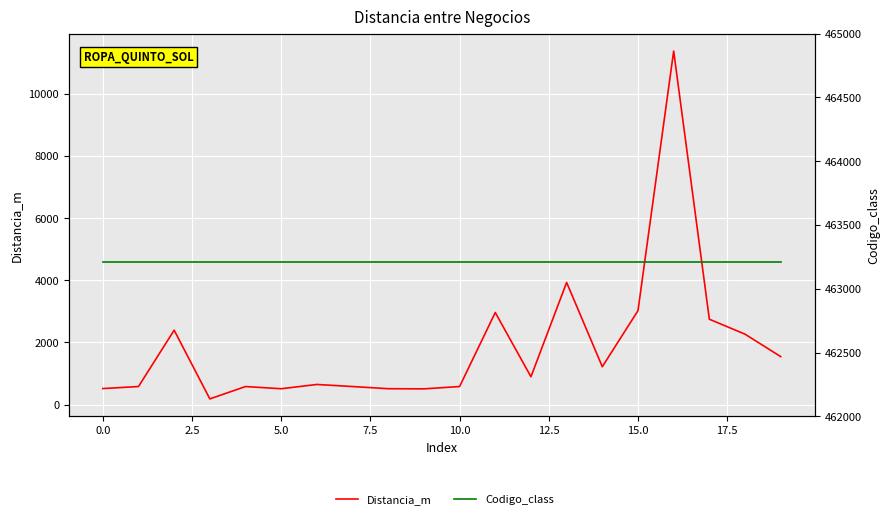

What is the approximate value of Codigo_class at 7.5?

463211.0